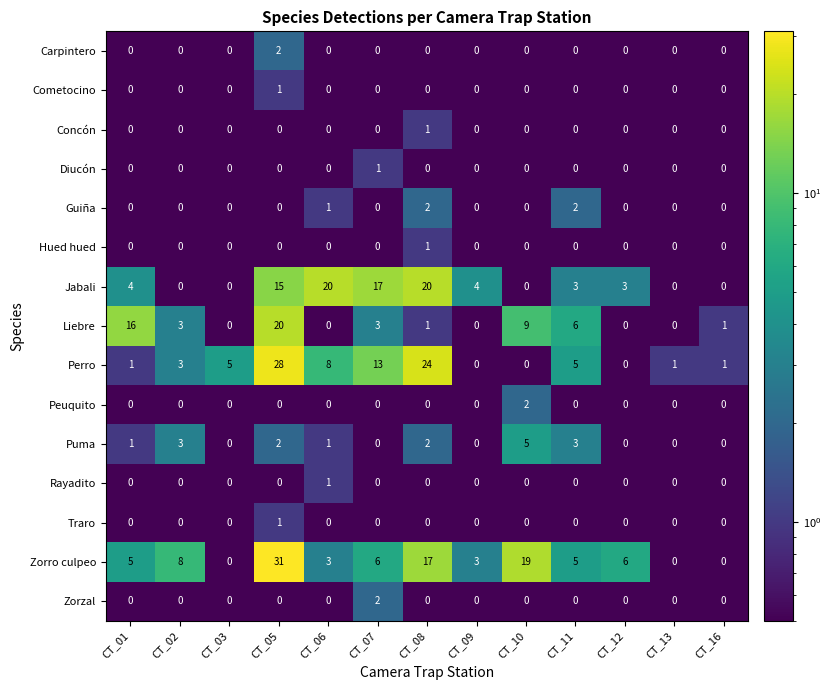

What is the difference between the highest and lowest values at CT_02?

8